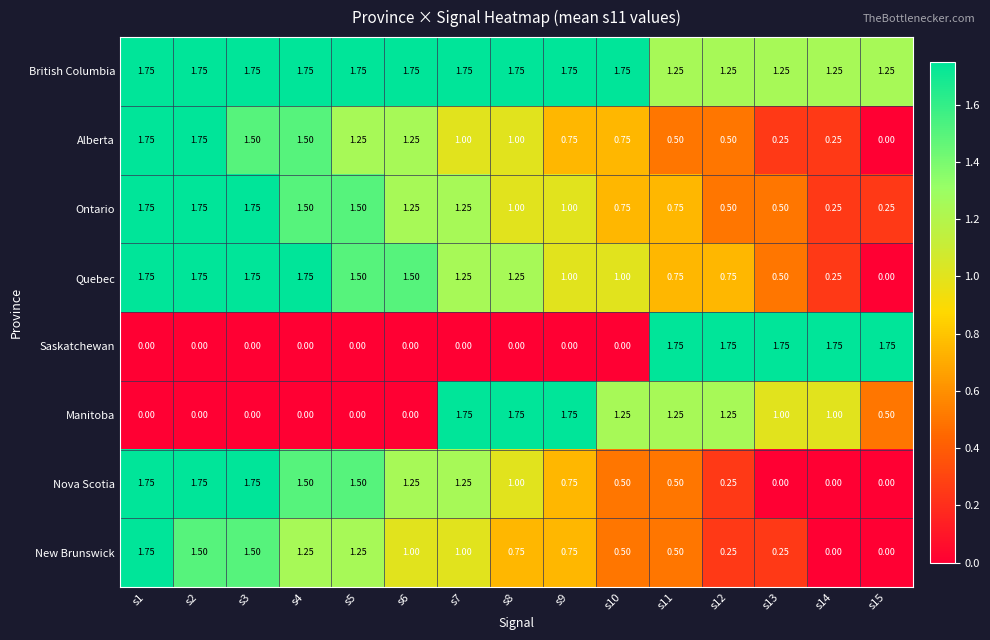

Which series has the largest total across all categories?

British Columbia